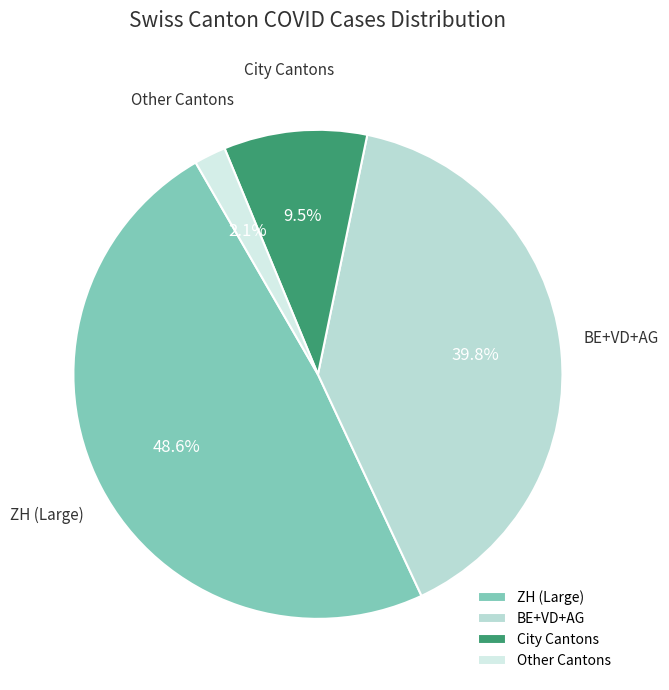

Rank the categories by value from highest to lowest.

ZH (Large), BE+VD+AG, City Cantons, Other Cantons